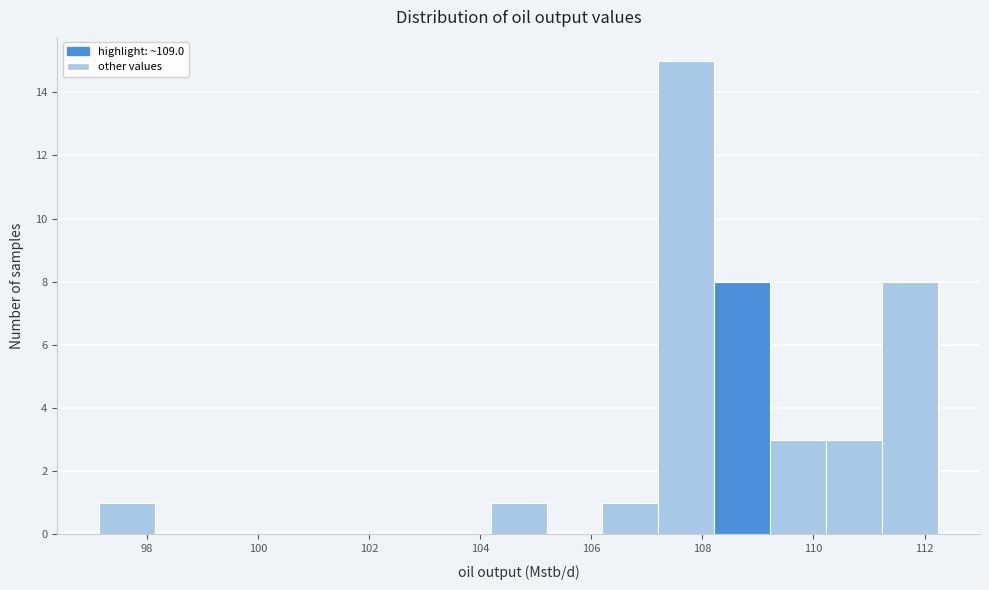

Over which range of the x-axis is the bar tallest?

107.2 to 108.2